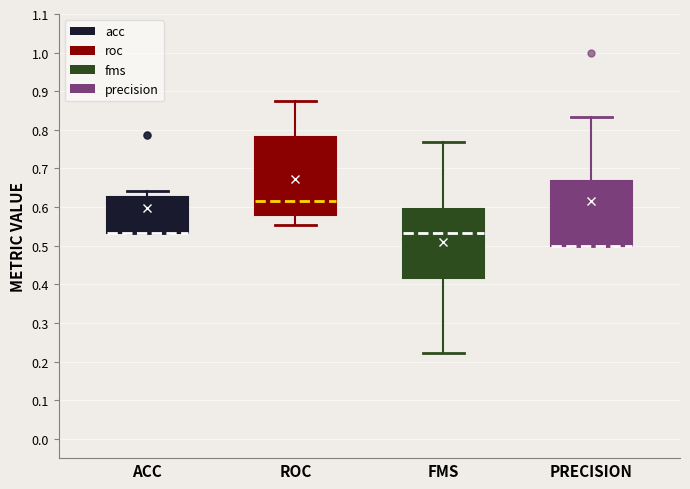

Comparing the boxes themselves (not the whiskers), which one is the tallest?

ROC